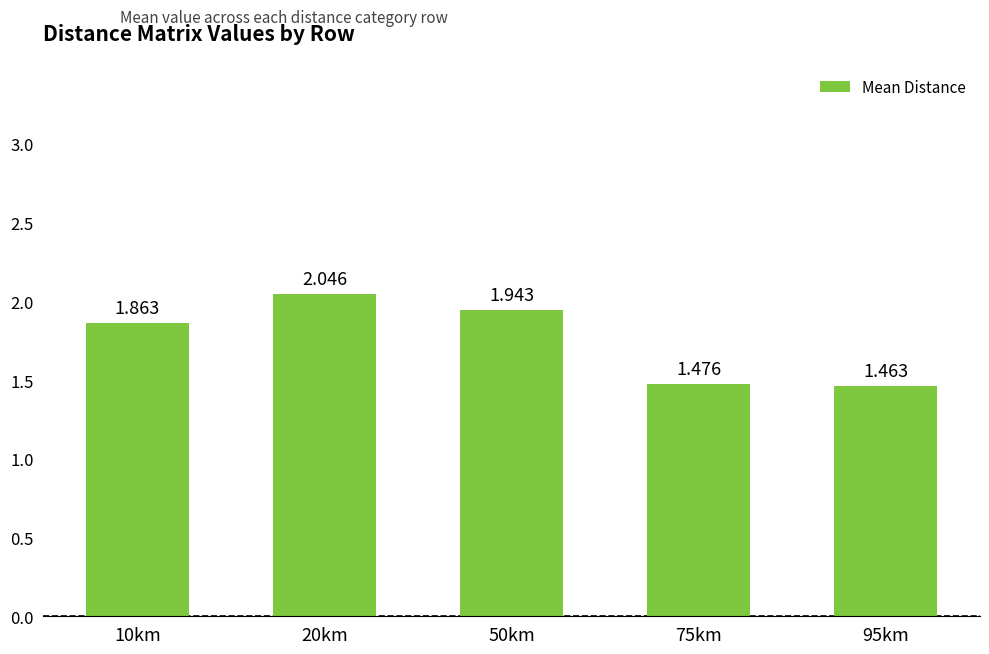

What is the sum of all values?

8.8